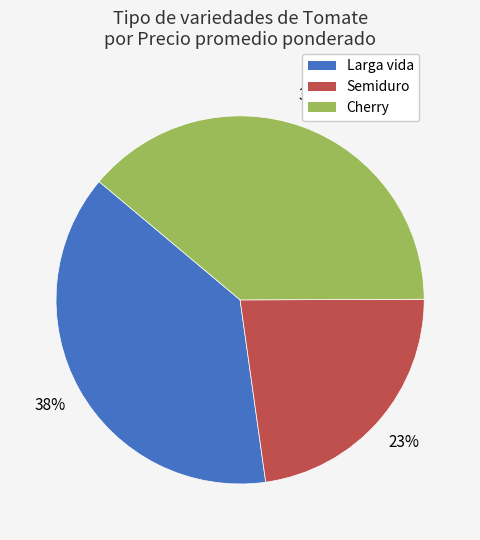

Count the number of slices in the pie.

3